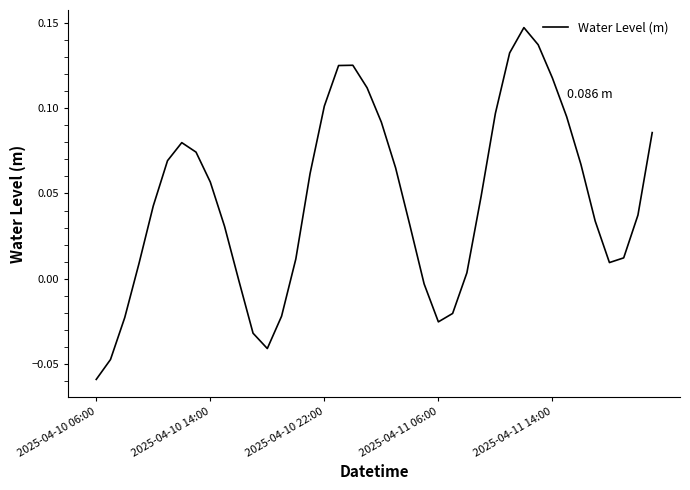

Is this an area chart (filled region under the line)?

No